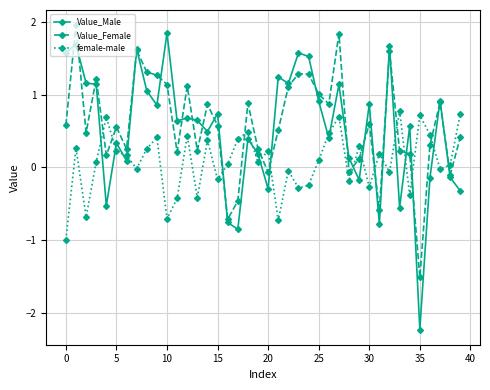

Which series has the widest spread of values?

Value_Male